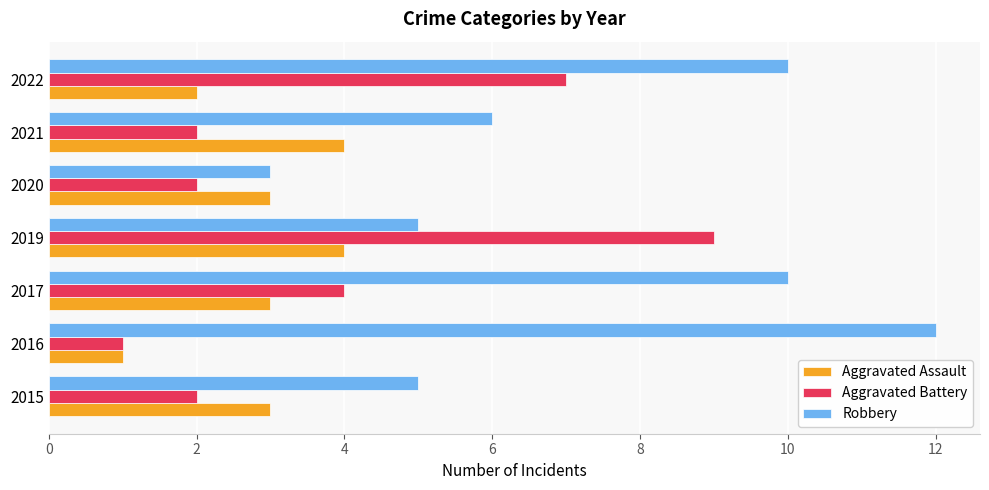

What are all the series names shown in the legend?

Aggravated Assault, Aggravated Battery, Robbery